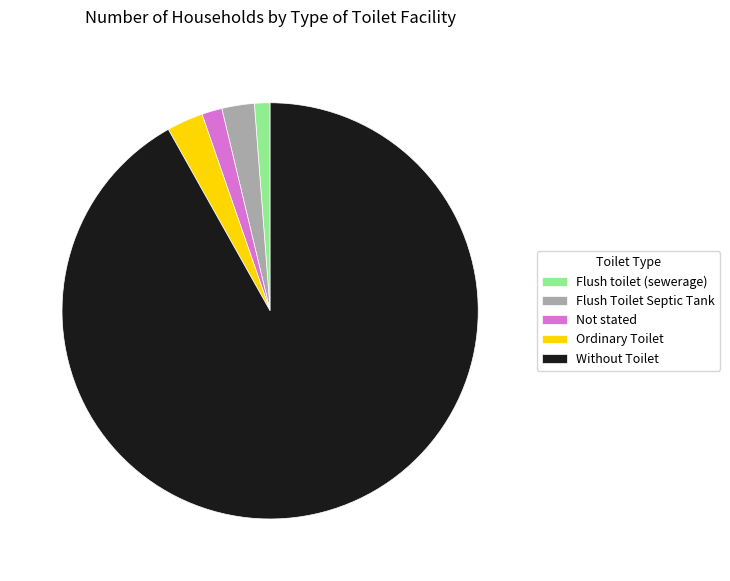

Approximately how many times larger is the value at Flush Toilet Septic Tank compared to Flush toilet (sewerage)?

2.1